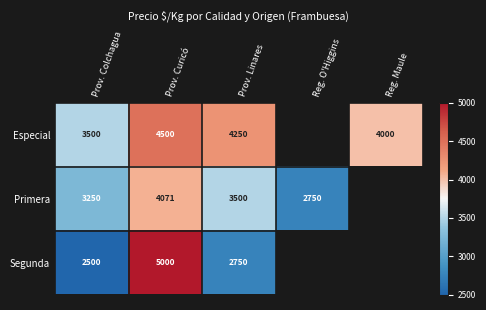

What is the difference between the Primera values at Prov. Curicó and Prov. Colchagua?

821